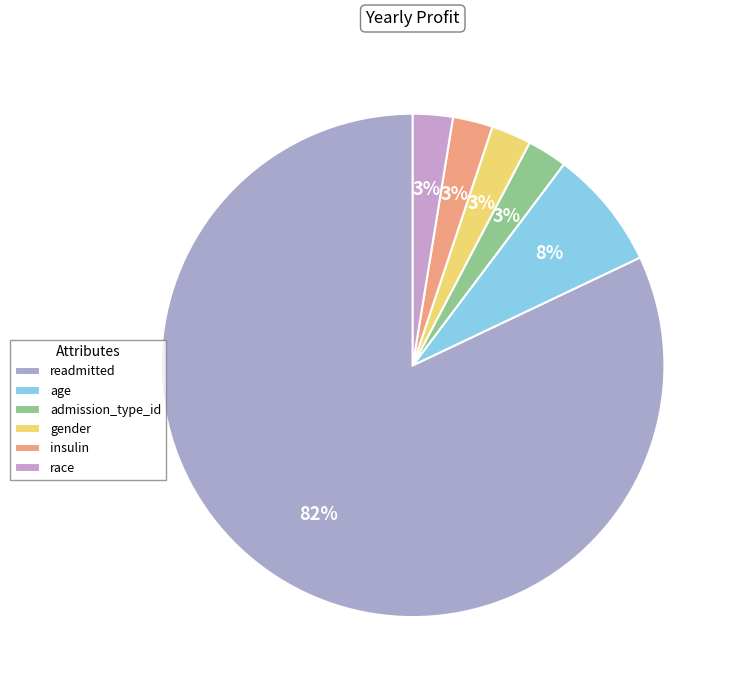

To the nearest percent, what percentage of the pie is gender?

3%